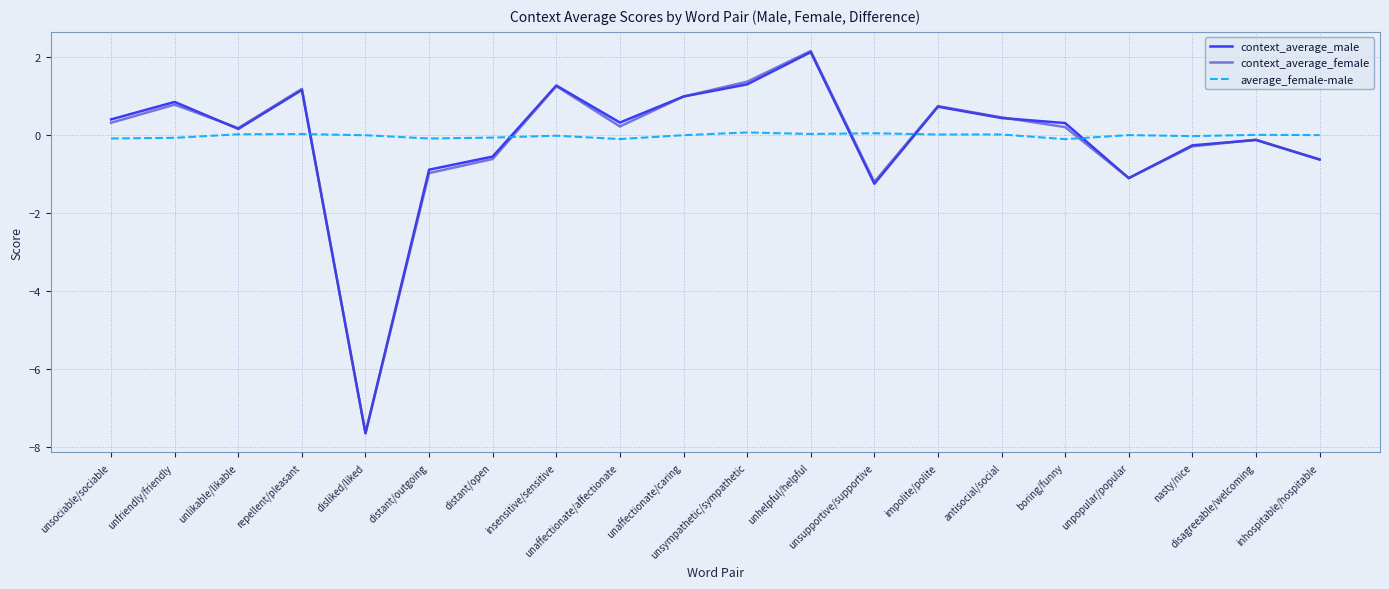

True or false: average_female-male and context_average_male intersect in this chart.

True